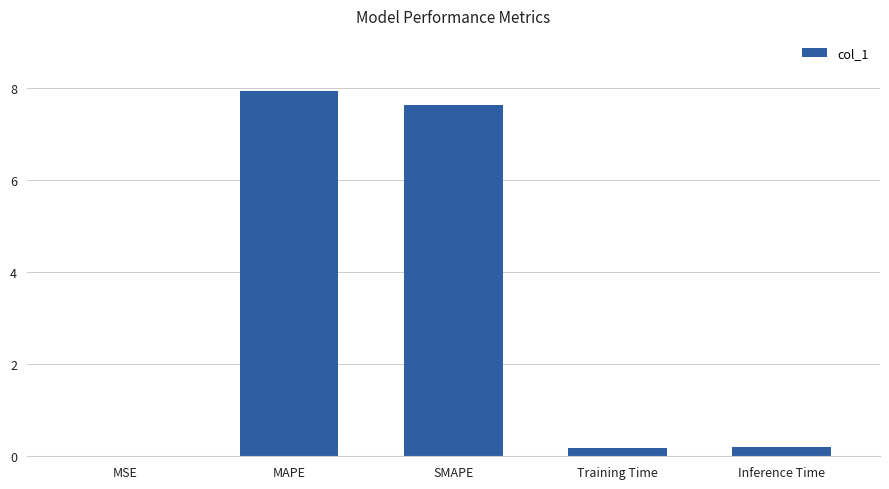

The value at SMAPE is 7.6. True or false?

True